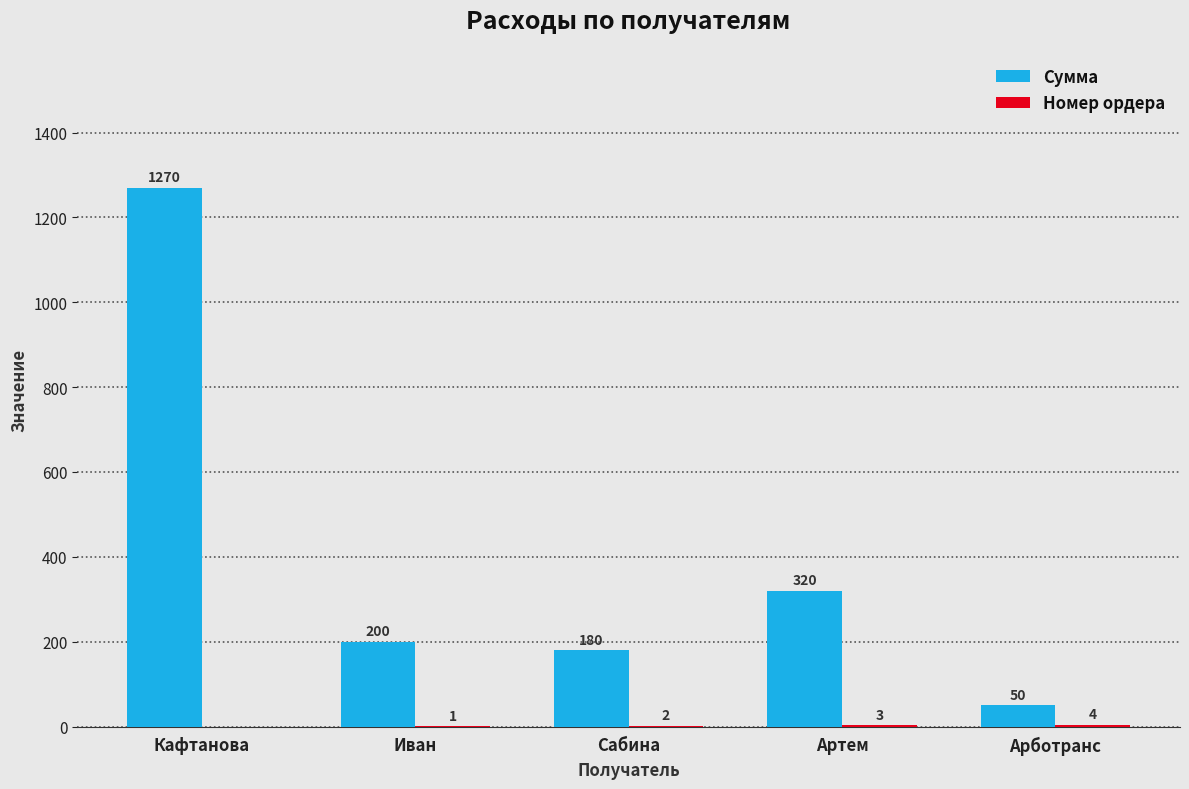

True or false: Сумма has a value of 1270 at Кафтанова.

True